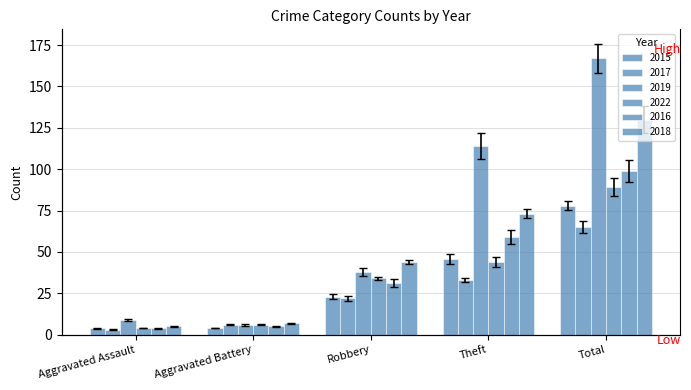

Reading left to right, what are all the values shown in this chart?

2015: Aggravated Assault=4	Aggravated Battery=4	Robbery=23	Theft=46	Total=78
2017: Aggravated Assault=3	Aggravated Battery=6	Robbery=22	Theft=33	Total=65
2019: Aggravated Assault=9	Aggravated Battery=6	Robbery=38	Theft=114	Total=167
2022: Aggravated Assault=4	Aggravated Battery=6	Robbery=34	Theft=44	Total=89
2016: Aggravated Assault=4	Aggravated Battery=5	Robbery=31	Theft=59	Total=99
2018: Aggravated Assault=5	Aggravated Battery=7	Robbery=44	Theft=73	Total=130